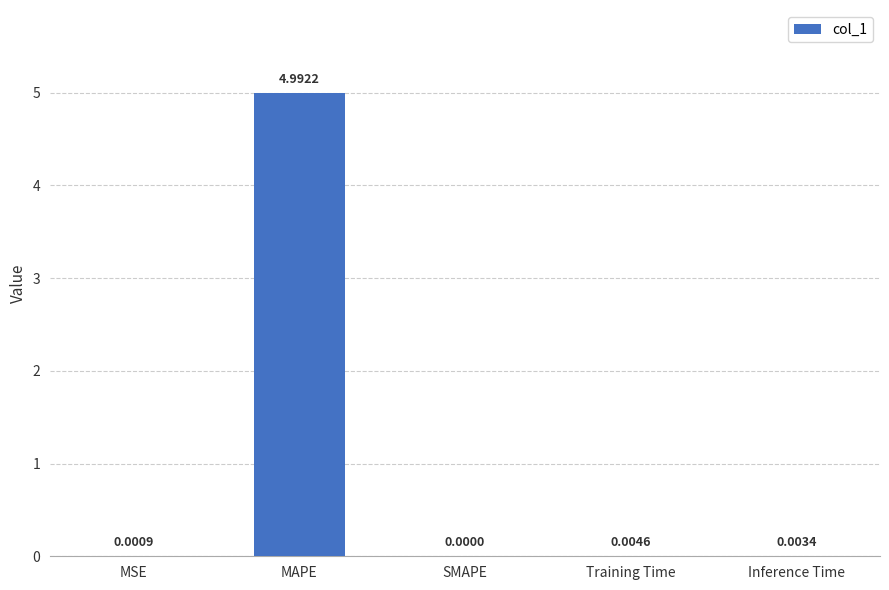

How many values are above zero?

4